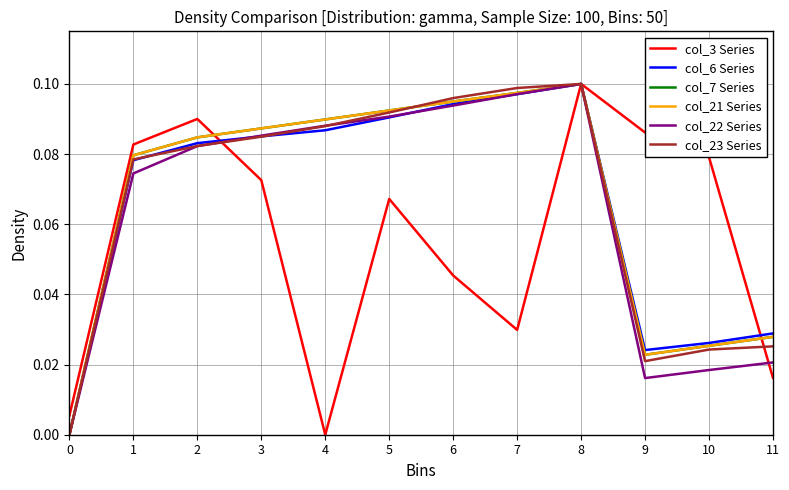

Which has a higher value, 0 or 3?

3